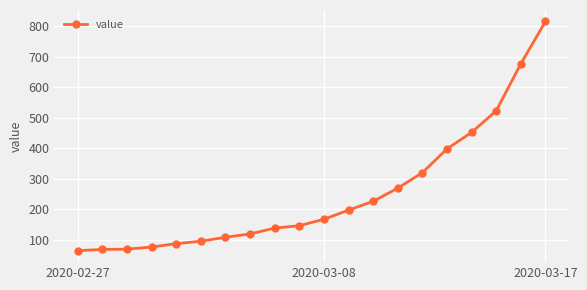

What is the value of the 18th point from the left?

523